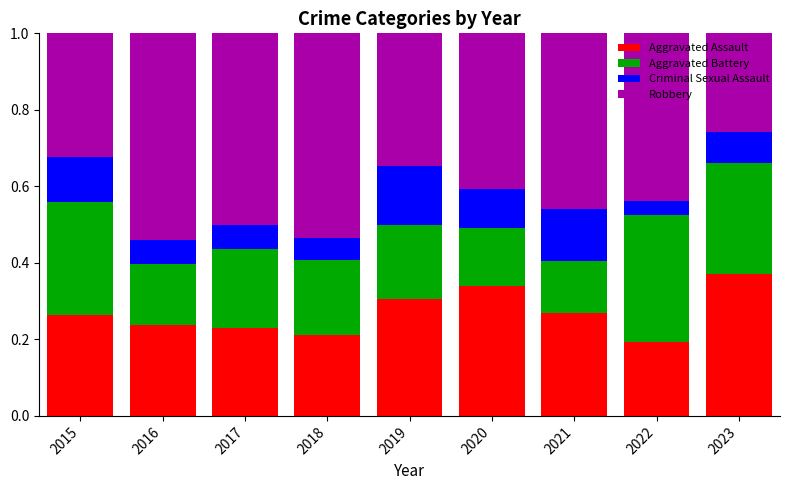

What is the total value across all series at 2021?

1.0